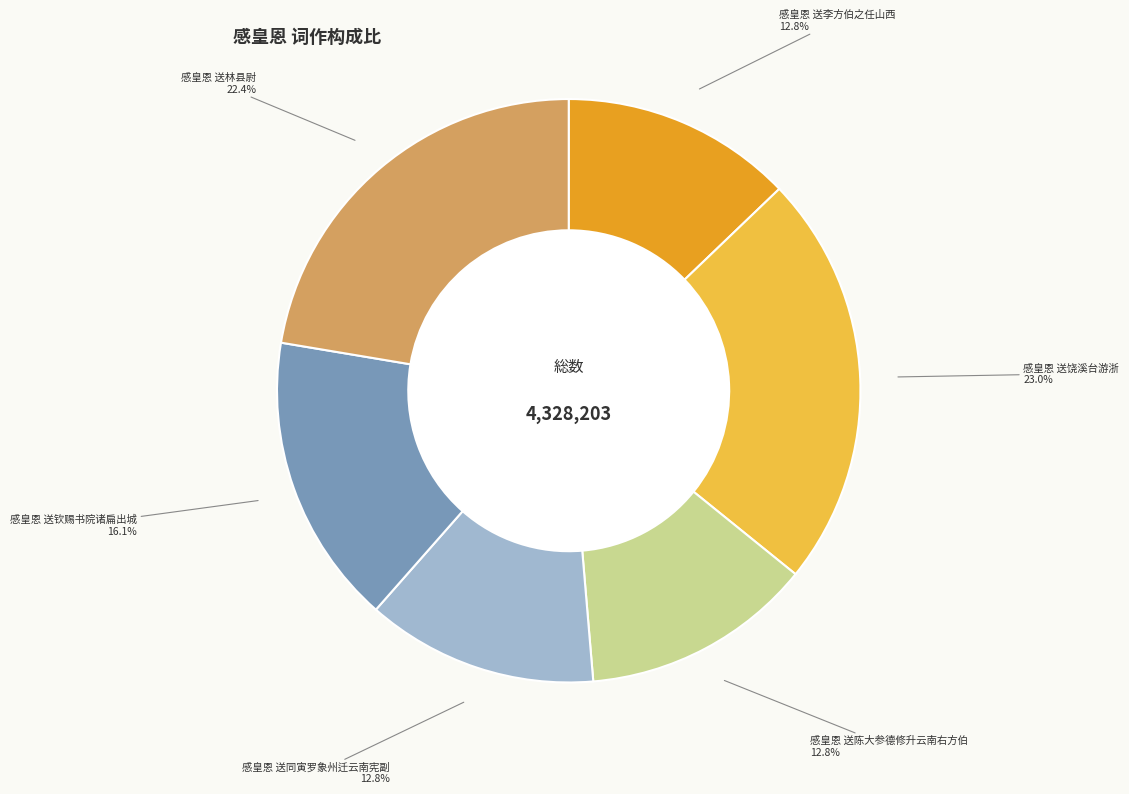

What is the ratio of the value at 感皇恩 送饶溪台游浙 to the value at 感皇恩 送林县尉?

1.0